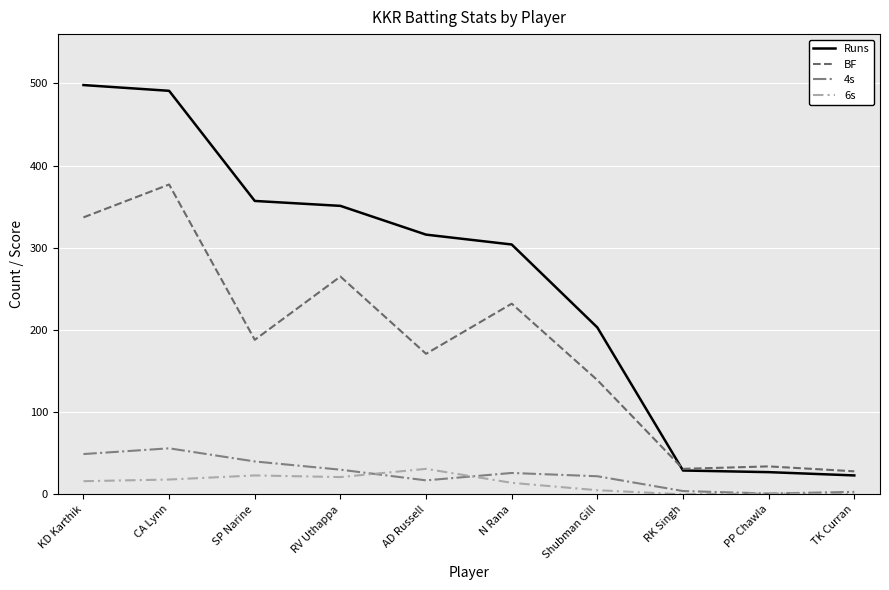

Read the 4s value at RV Uthappa, to the nearest 10.

30